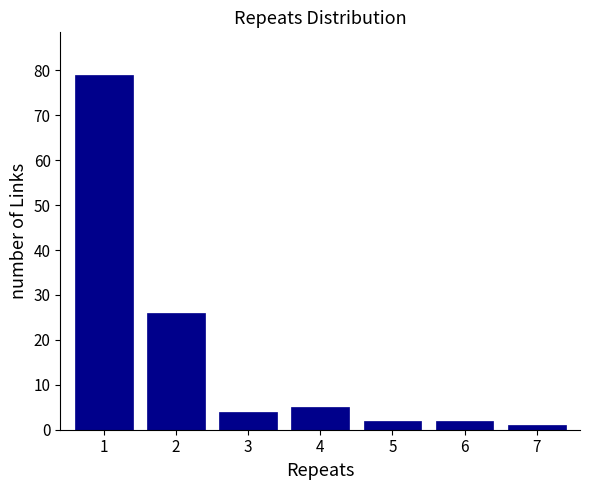

Reading left to right, what are all the values shown in this chart?

1=79	2=26	3=4	4=5	5=2	6=2	7=1